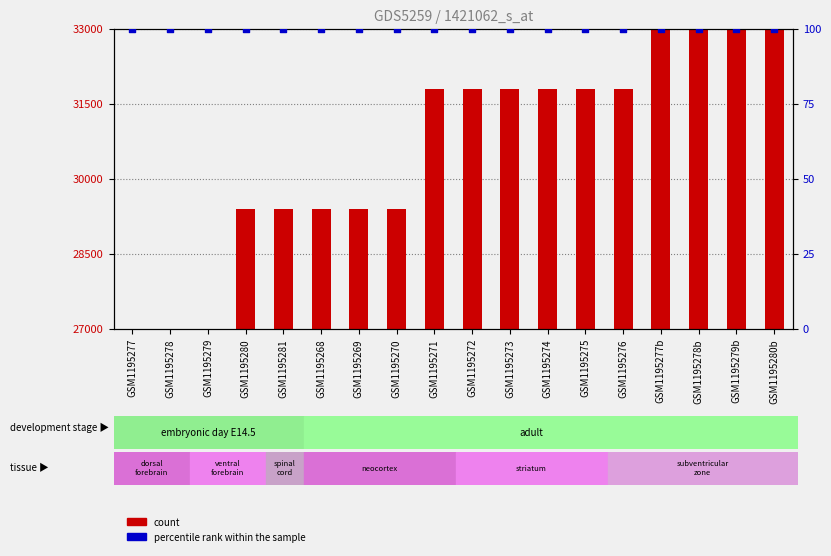

Which series has the largest Y range (max minus min)?

count